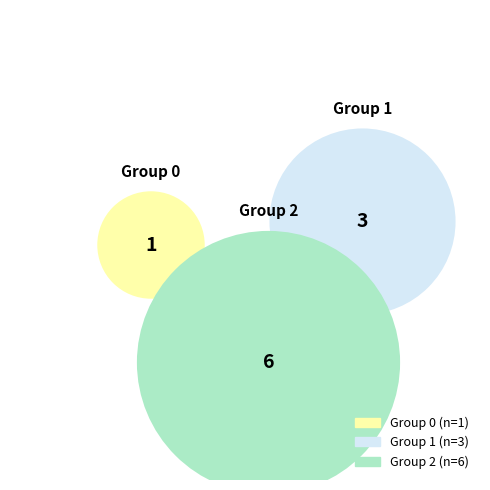

Is there any slice that represents more than half of the pie?

Yes